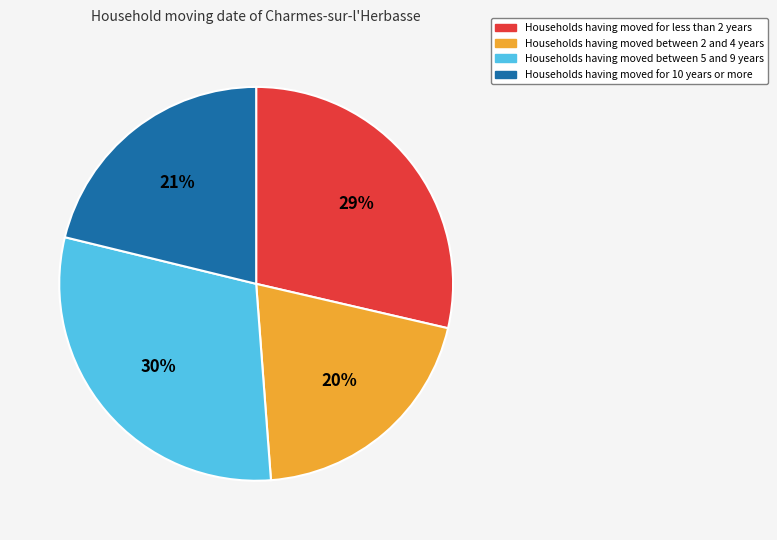

To the nearest percent, what is the average slice percentage?

25%